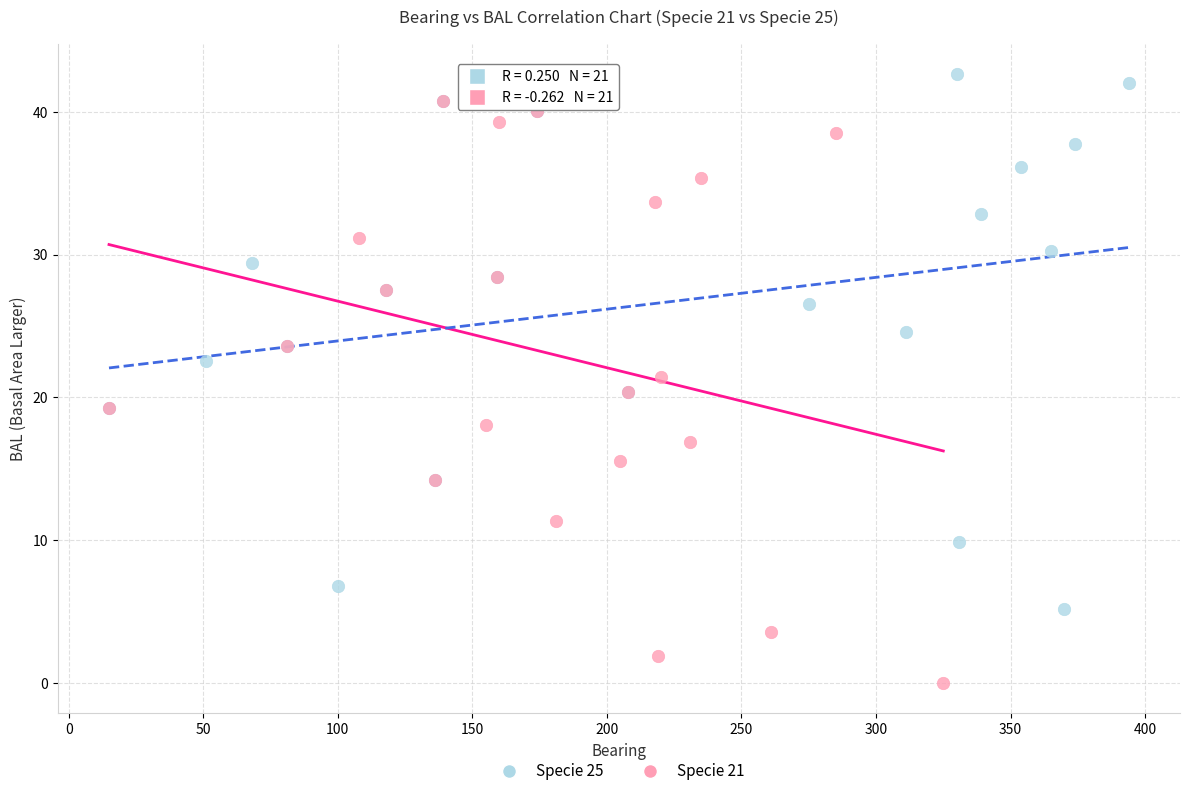

Which series contains the lowest Y value?

Specie 21